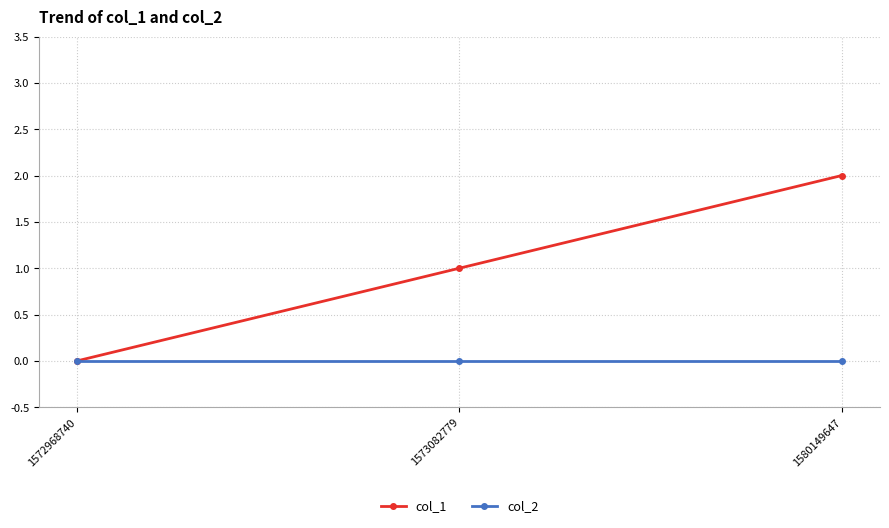

At which category is the sum across all series the highest?

1580149647